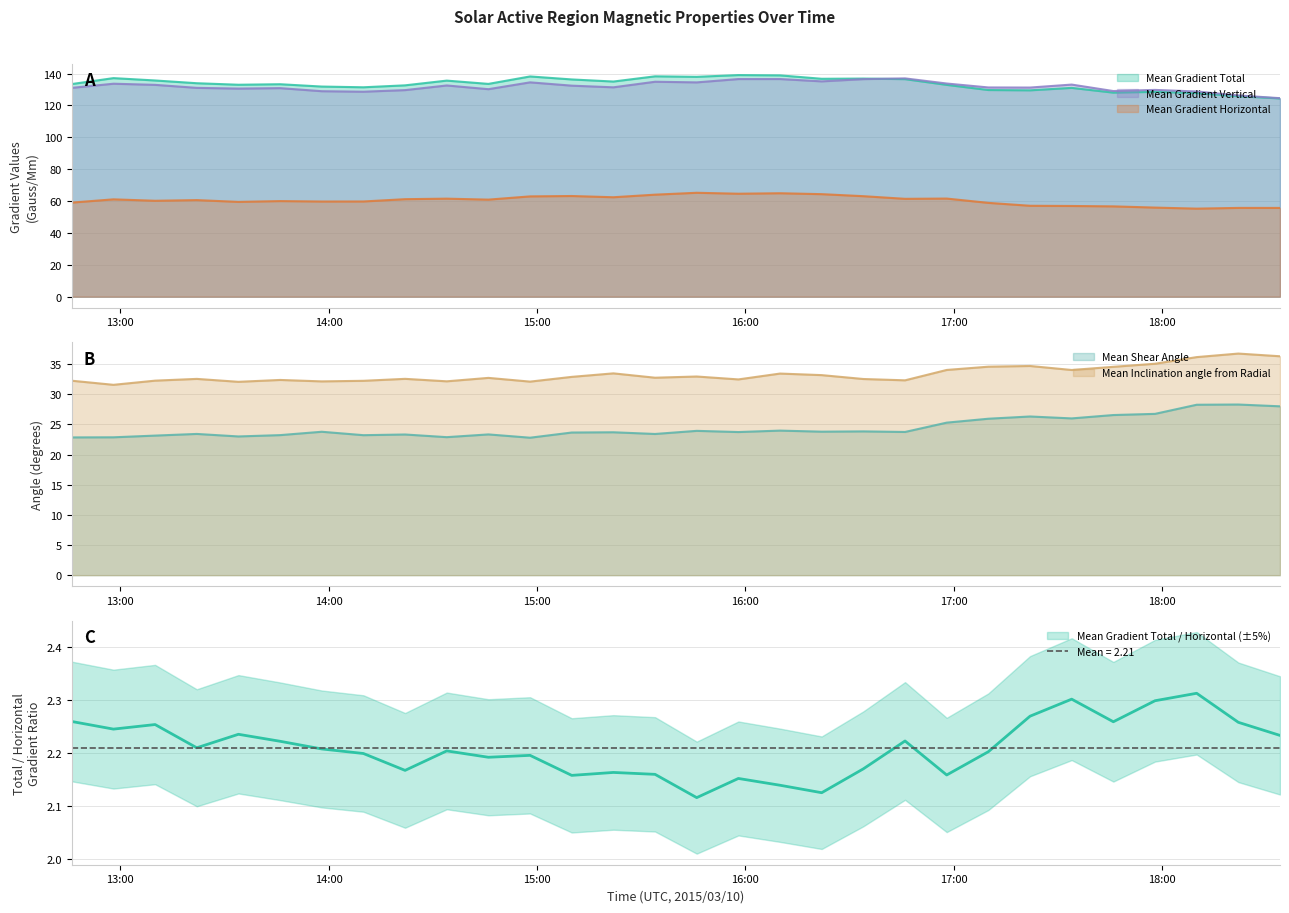

True or false: Mean Shear Angle and Mean Inclination angle from Radial cross at least once.

False